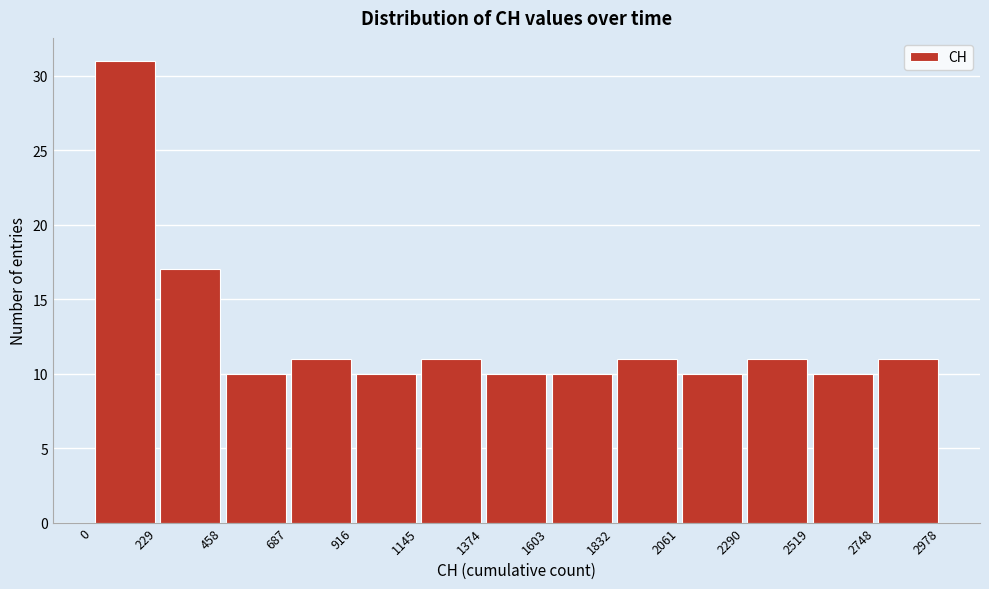

Reading left to right, list every bar in this chart as the range it spans on the x-axis followed by its height. The values are not printed on the chart, so give them approximately, as read against the axis.

0 to 229: 31
229 to 458: 17
458 to 687: 10
687 to 916: 11
916 to 1145: 10
1145 to 1374: 11
1374 to 1603: 10
1603 to 1832: 10
1832 to 2061: 11
2061 to 2290: 10
2290 to 2519: 11
2519 to 2748: 10
2748 to 2978: 11